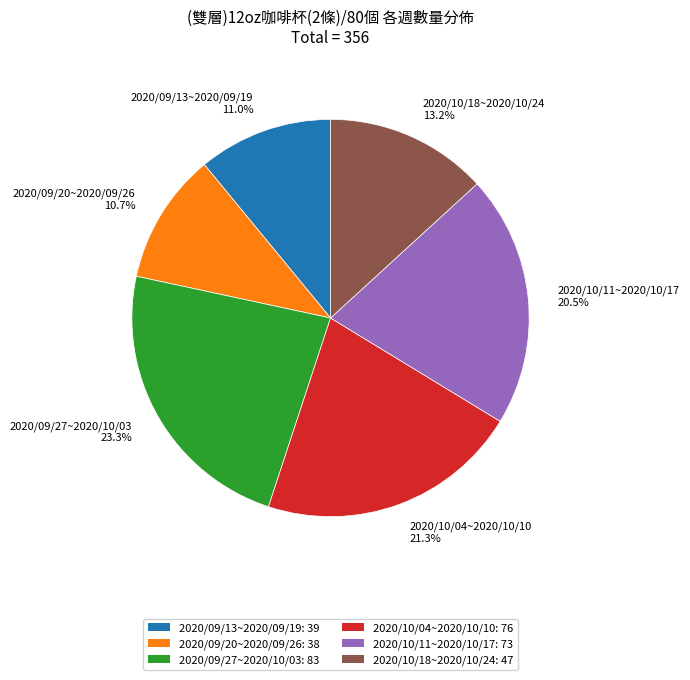

Does any single category account for the majority?

No